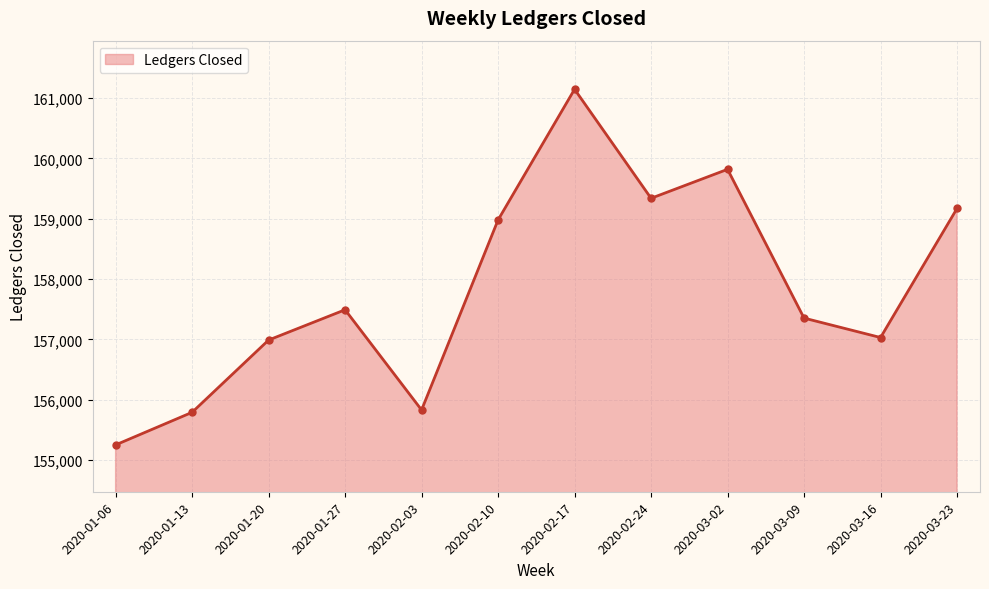

Reading left to right, what are all the values shown in this chart?

2020-01-06=155252	2020-01-13=155792	2020-01-20=156990	2020-01-27=157492	2020-02-03=155831	2020-02-10=158981	2020-02-17=161147	2020-02-24=159340	2020-03-02=159820	2020-03-09=157354	2020-03-16=157032	2020-03-23=159172